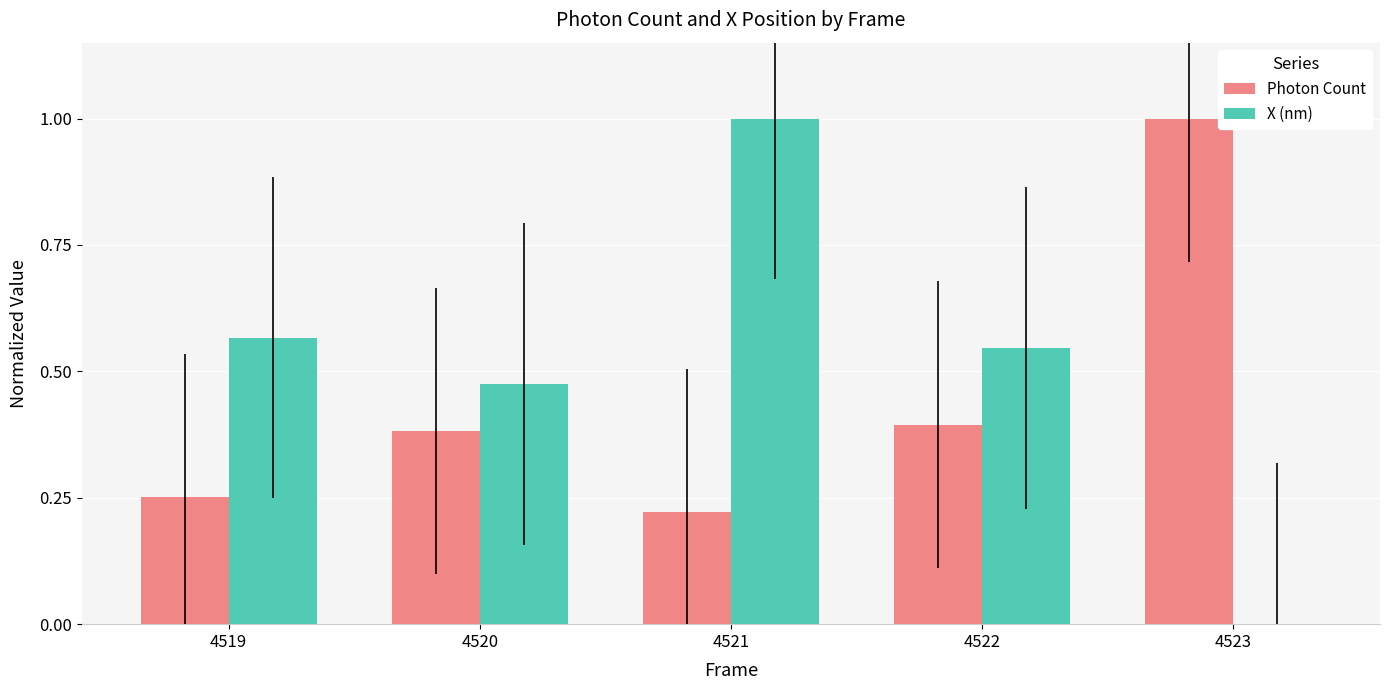

Count the number of data series in this chart.

2